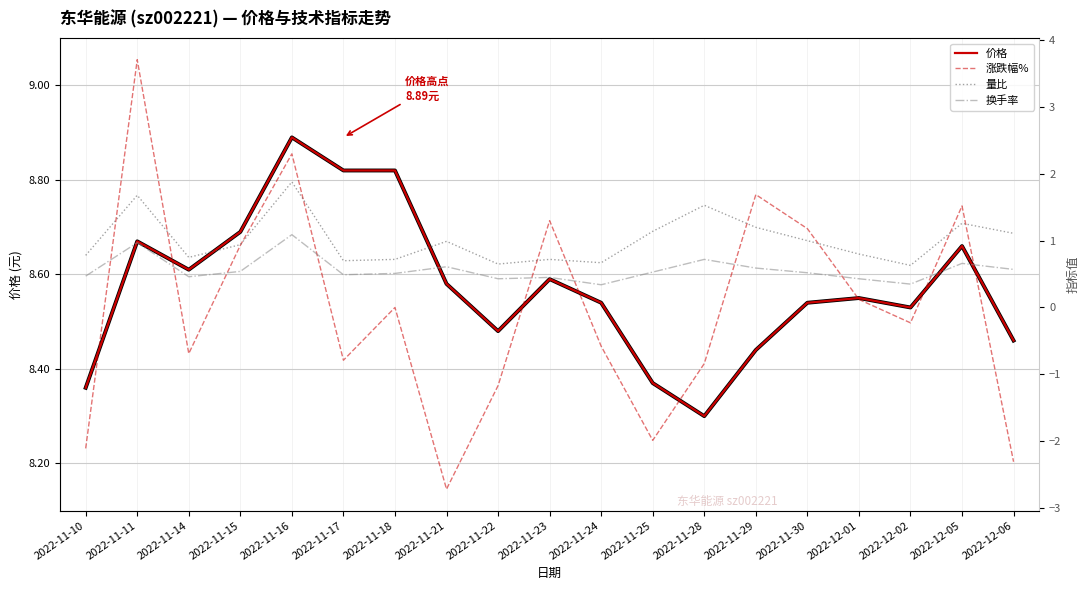

What is the difference between the second highest and minimum values in the 换手率 series?

0.6